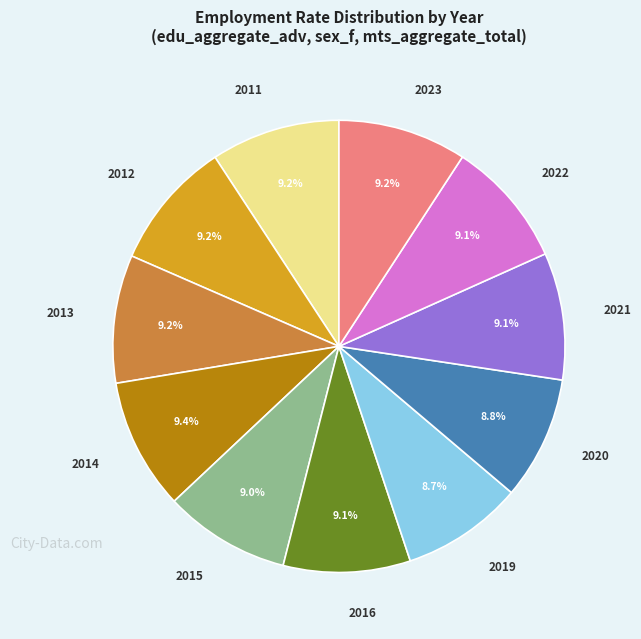

Does 2019 represent more than half of the total?

No